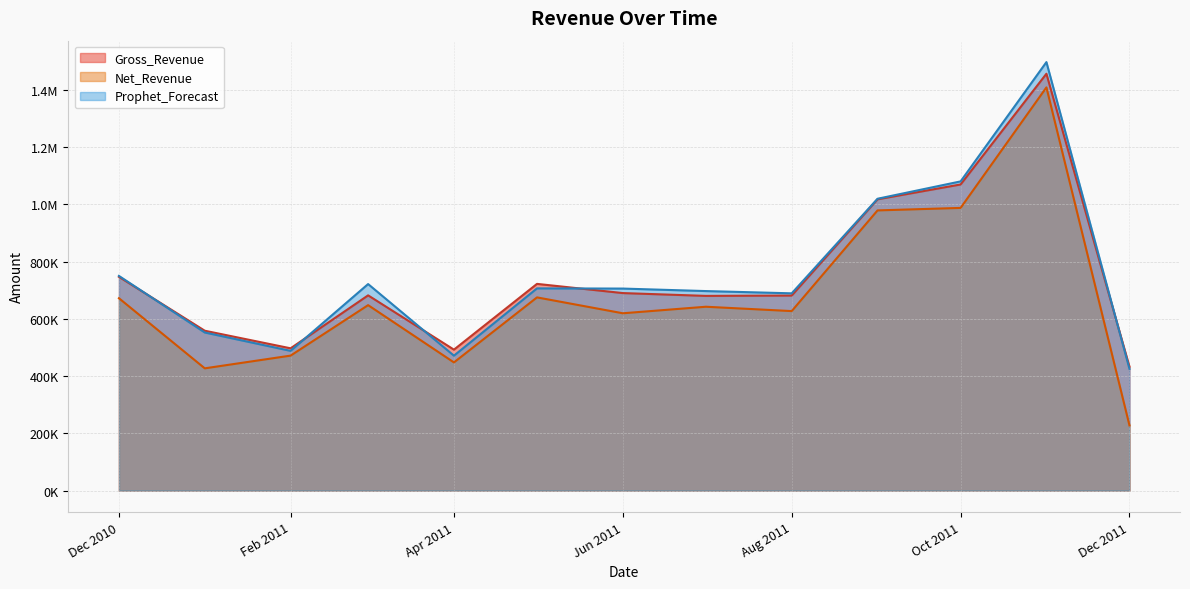

What is the lowest value of the Gross_Revenue series?

432701.1